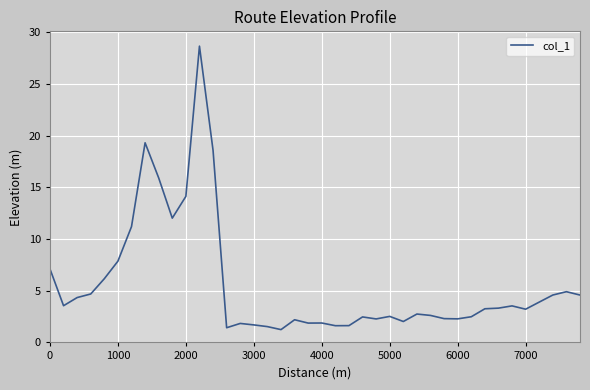

What is the smallest value displayed?

1.2